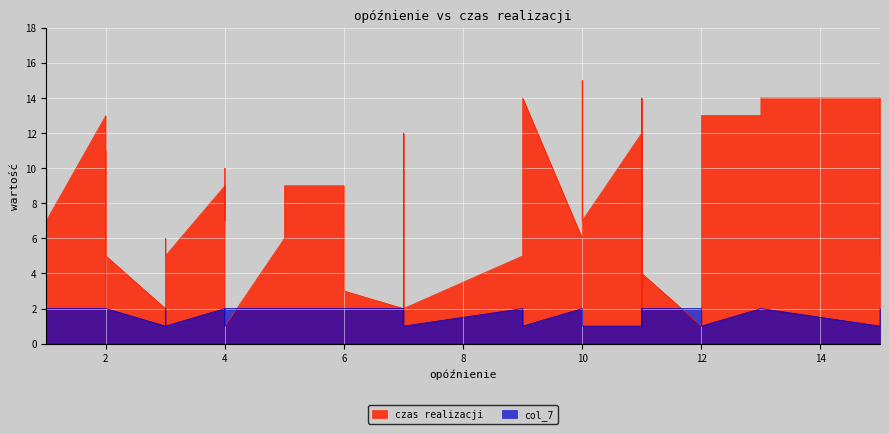

Between 9 and 9, which is larger?

9